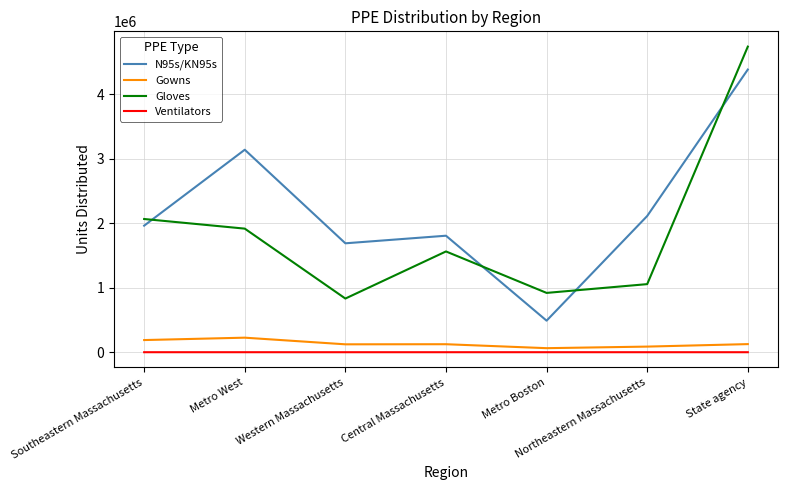

How many lines are shown in the chart?

4